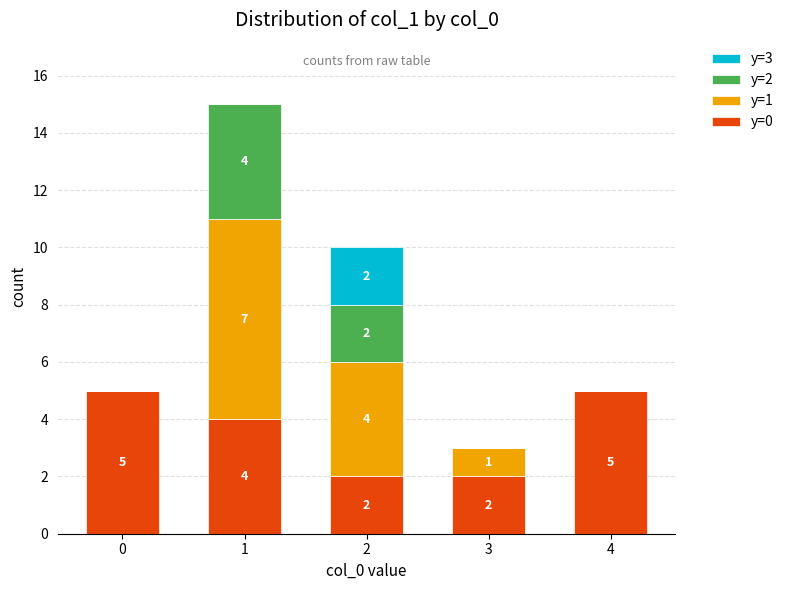

True or false: y=0 has a value of 6 at 1.

False